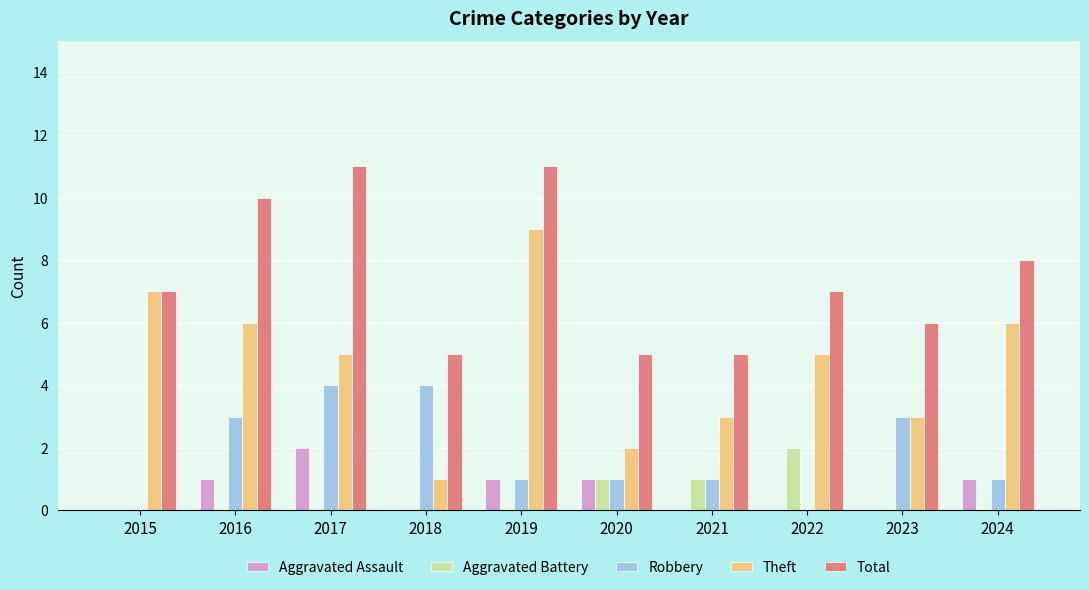

Count the number of categories in the chart.

10